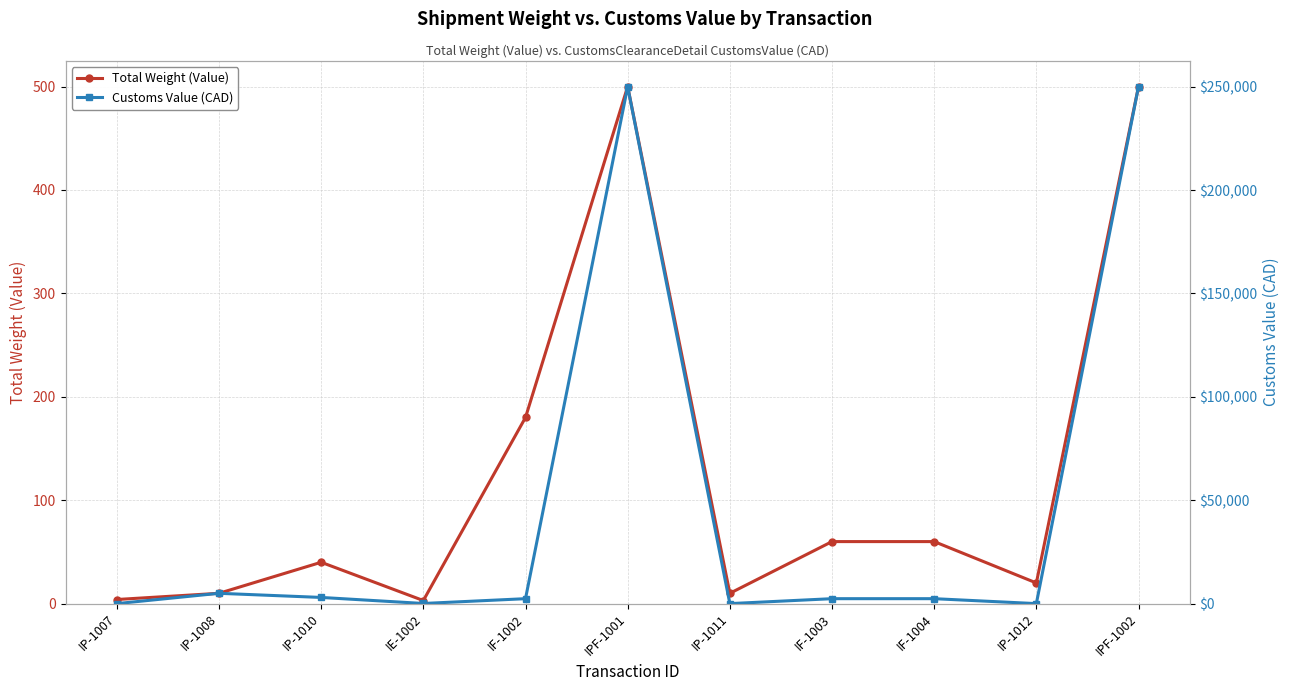

Reading left to right, extract all data points from this chart.

Total Weight (Value): IP-1007=4	IP-1008=10	IP-1010=40	IE-1002=3	IF-1002=180	IPF-1001=500	IP-1011=10	IF-1003=60	IF-1004=60	IP-1012=20	IPF-1002=500
Customs Value (CAD): IP-1007=15	IP-1008=5000	IP-1010=3000	IE-1002=80	IF-1002=2400	IPF-1001=250000	IP-1011=15	IF-1003=2400	IF-1004=2400	IP-1012=15	IPF-1002=250000